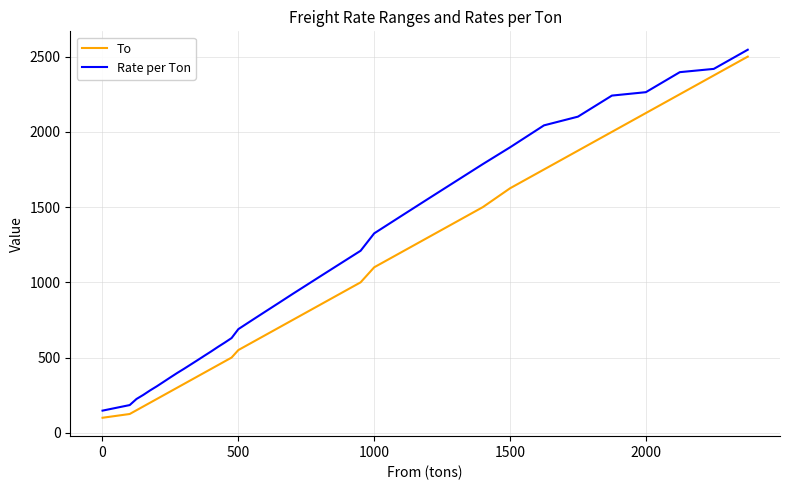

Which series has the widest spread of values?

To